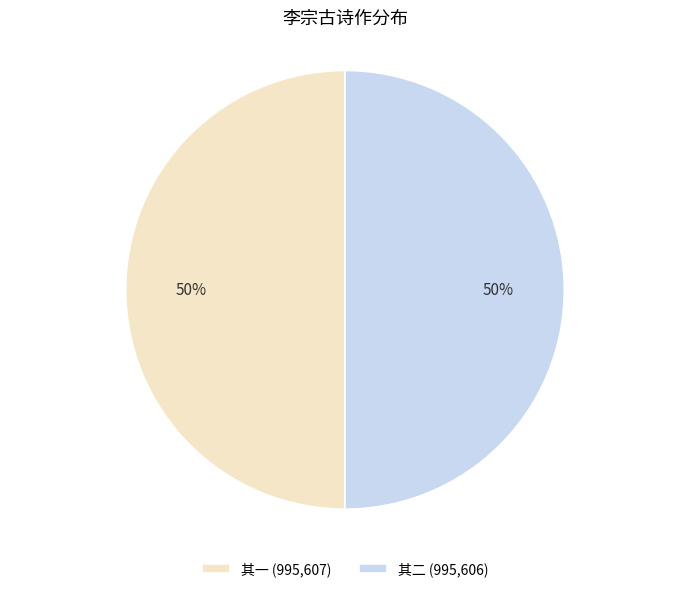

Combined, do 其二 (995,606) and 其一 (995,607) account for over 50%?

Yes